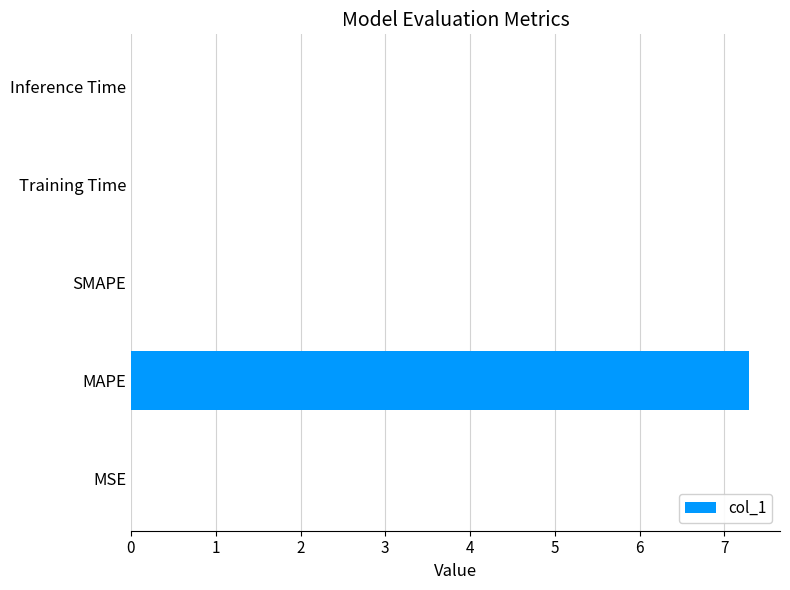

Which category has the highest value across all series?

MAPE